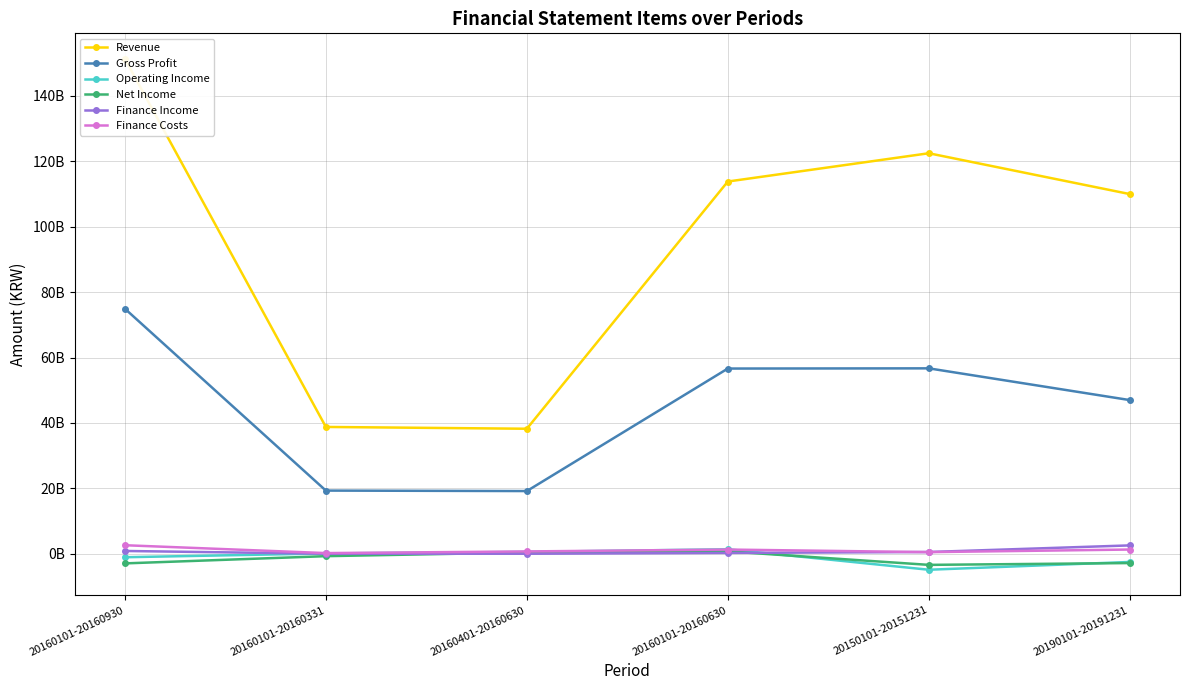

What is the average value of the Finance Costs series?

1143504806